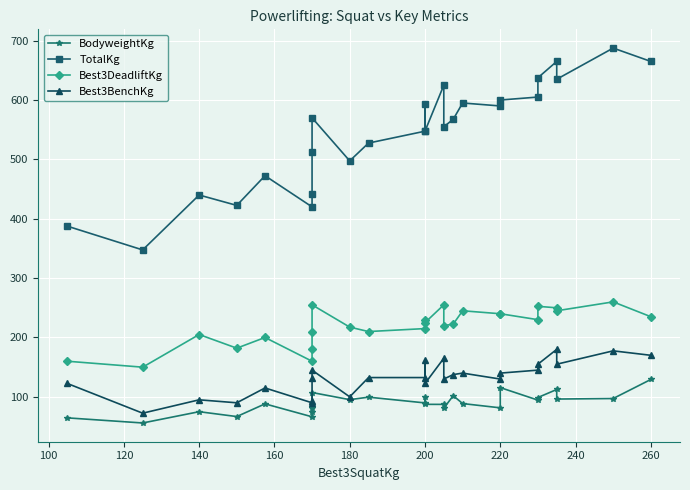

How many values in the Best3BenchKg series are below 132?

11